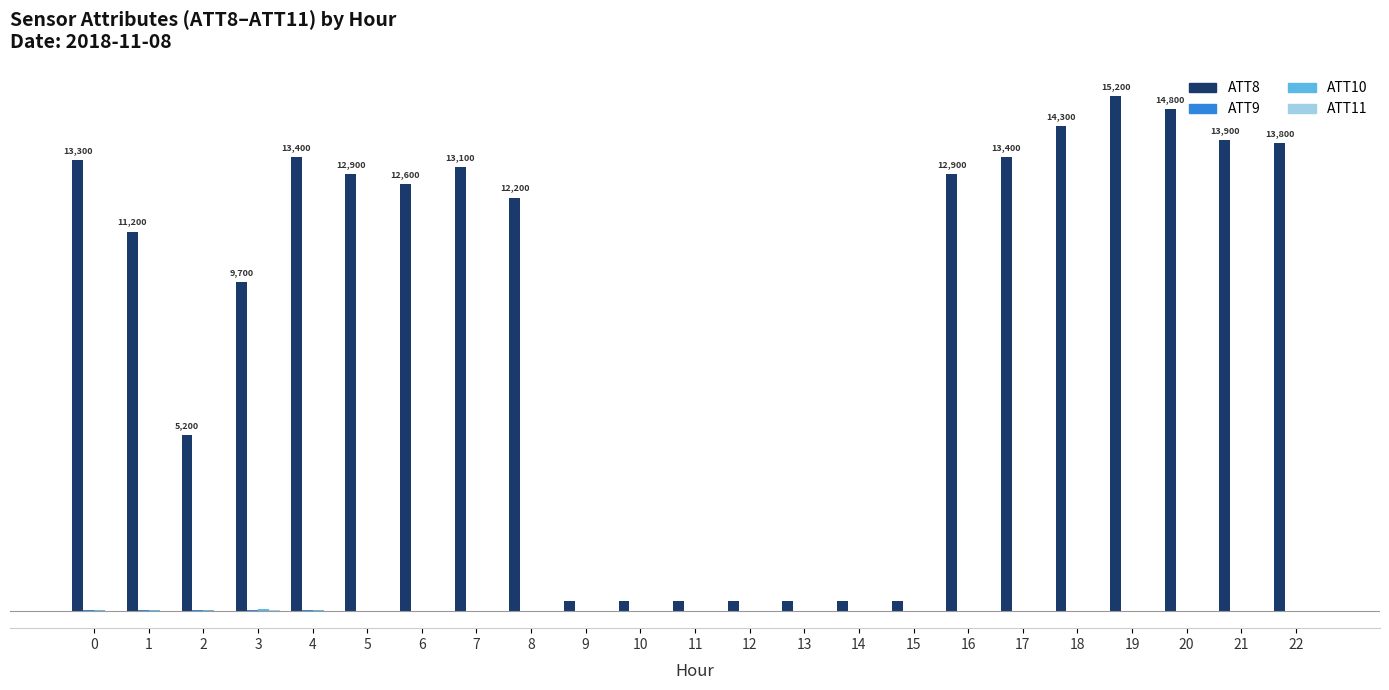

What is the minimum value for ATT9?

-10.0